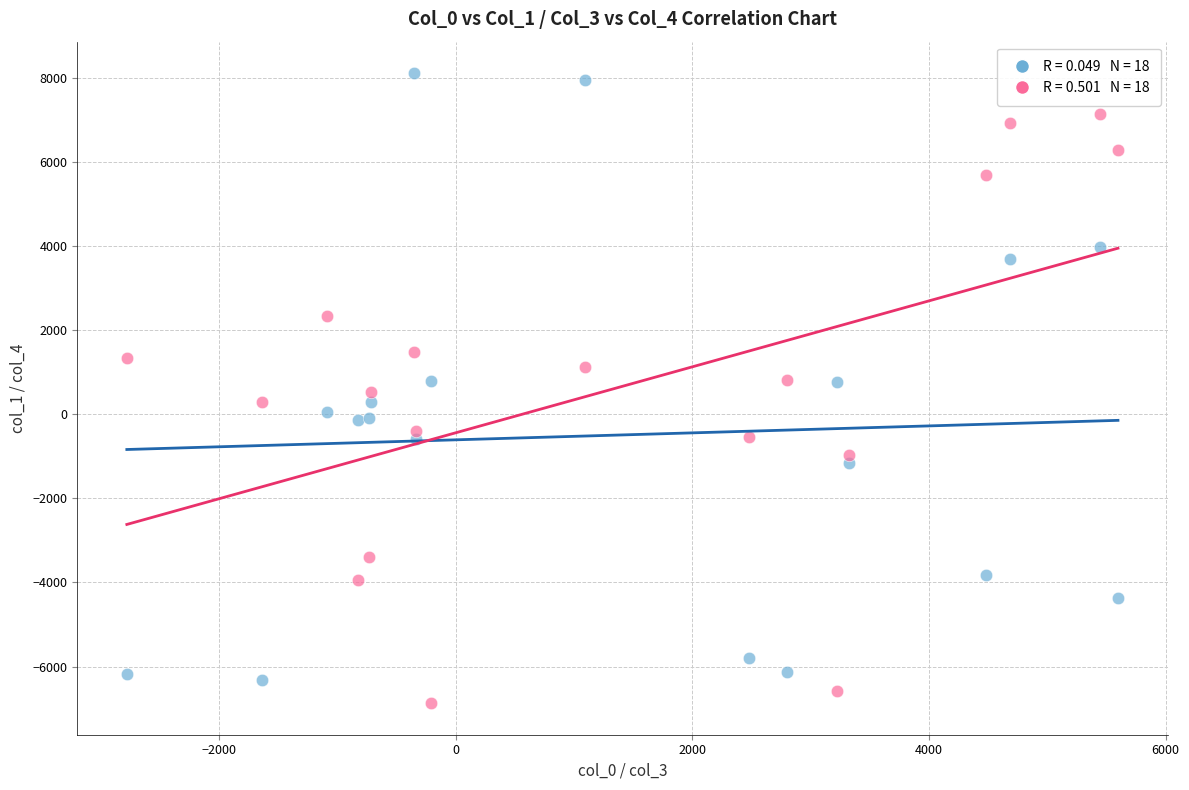

Across all data points, what is the range of Y values (max minus min)?

14974.2